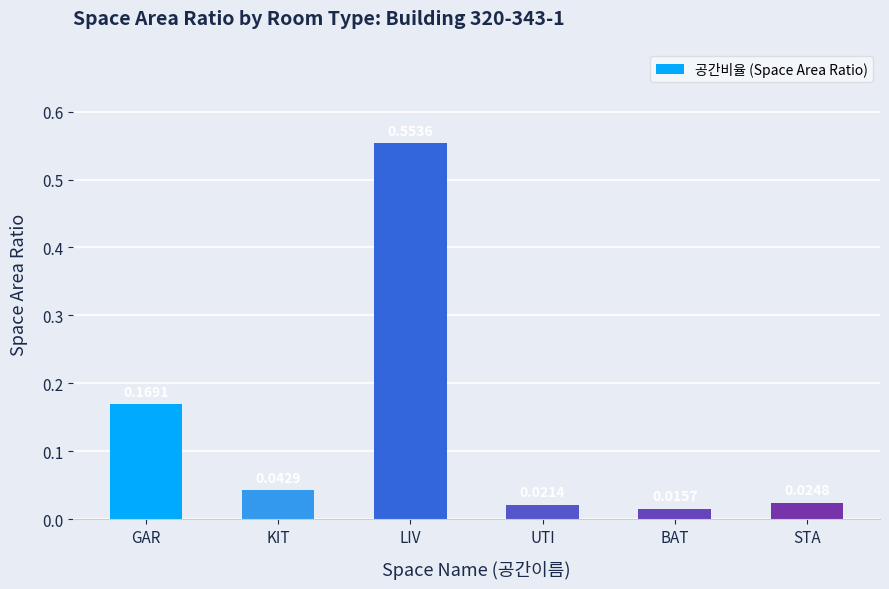

What is the difference between the values at STA and GAR?

0.1